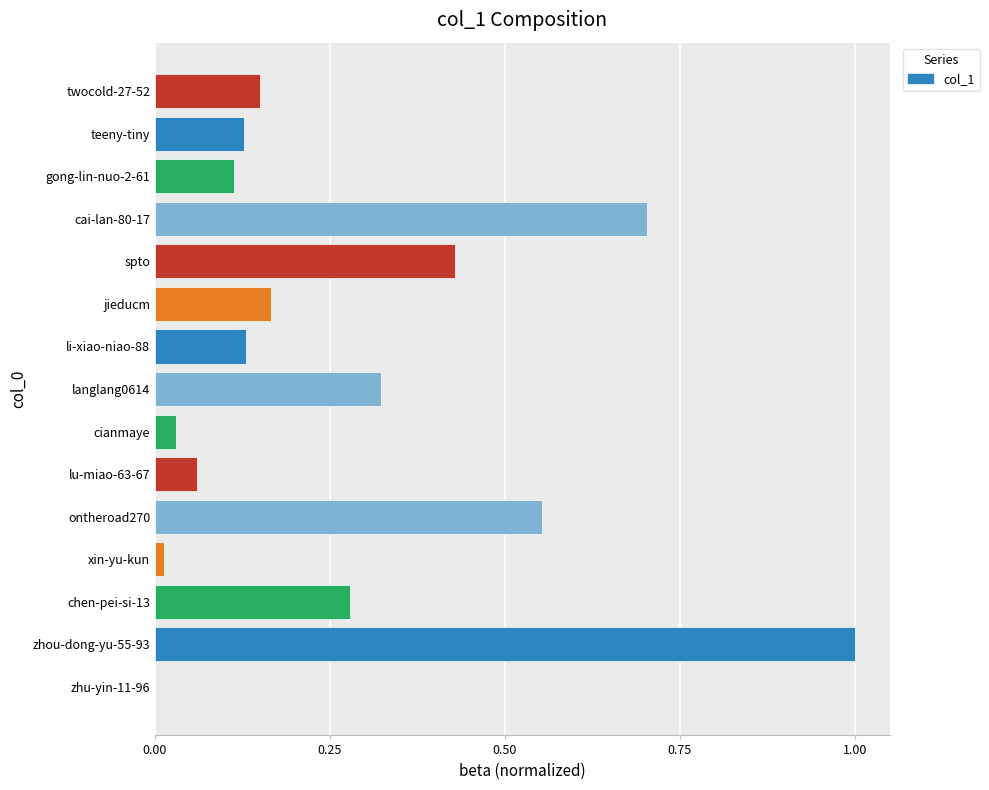

Read the value at zhou-dong-yu-55-93.

1.0